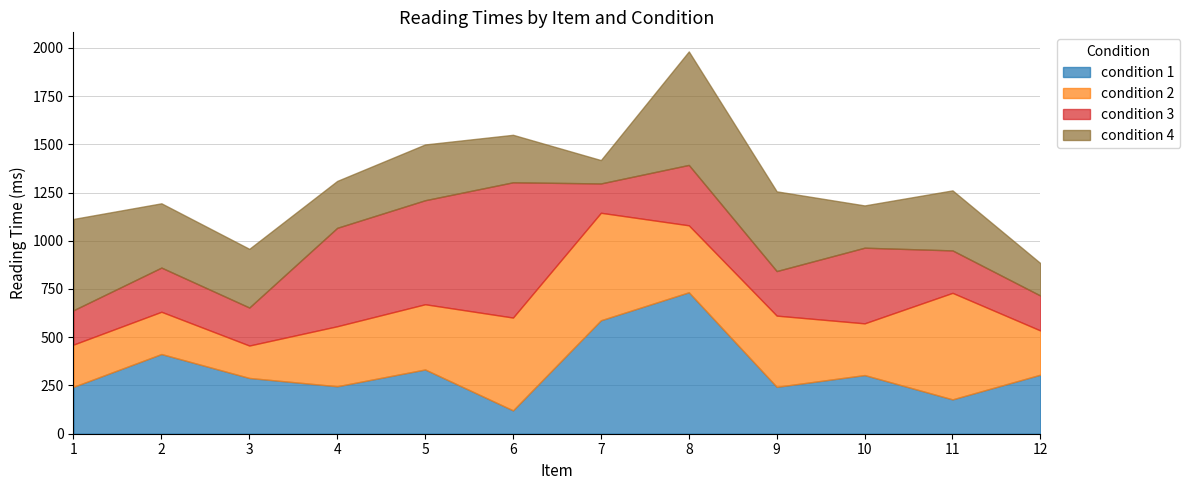

The condition 1 series shows 187 at 3. True or false?

False